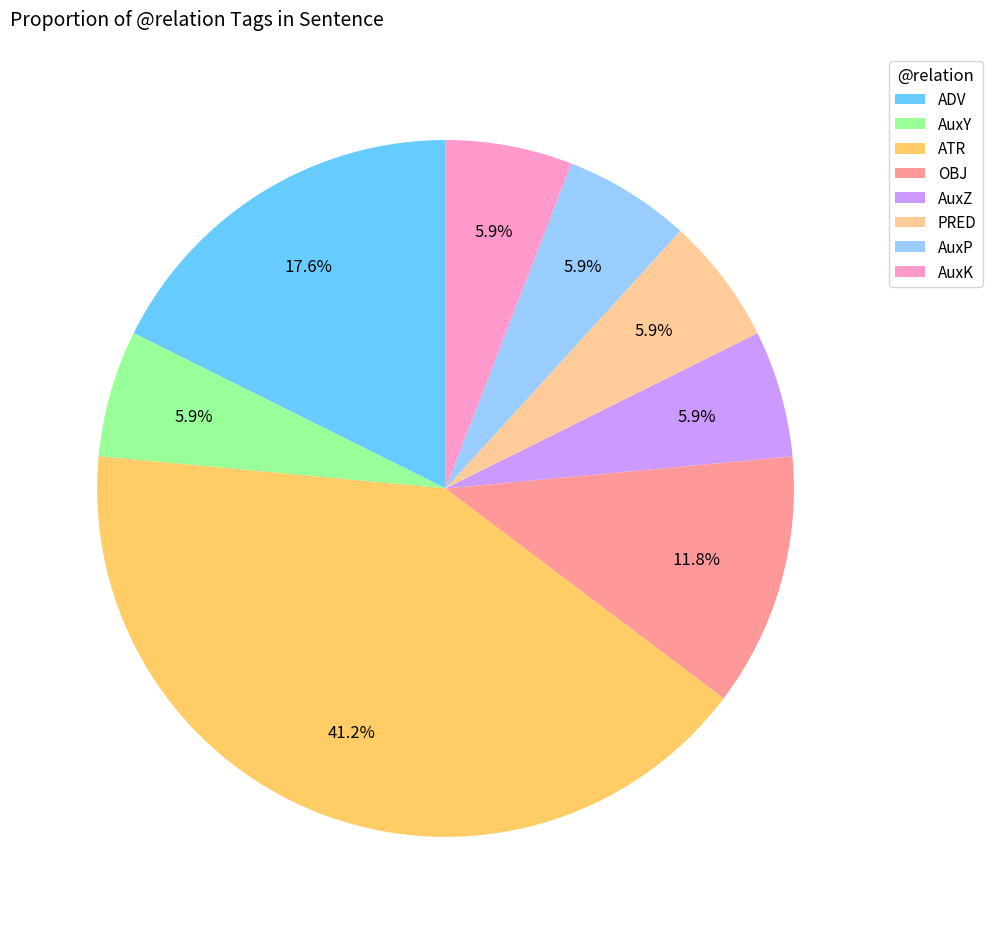

Do AuxZ and OBJ together represent more than half of the pie?

No